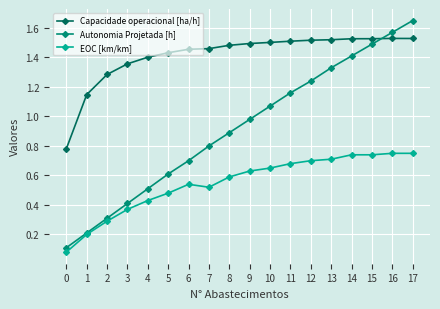

What is the total value across all series at 11?

3.4